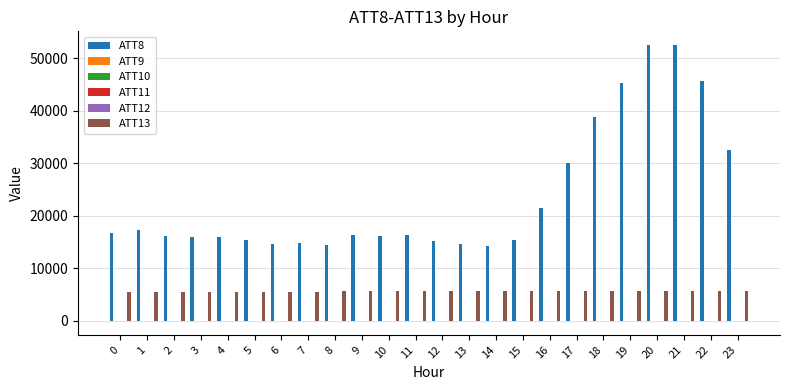

Is it true that ATT11 equals 12.3 at 11?

False